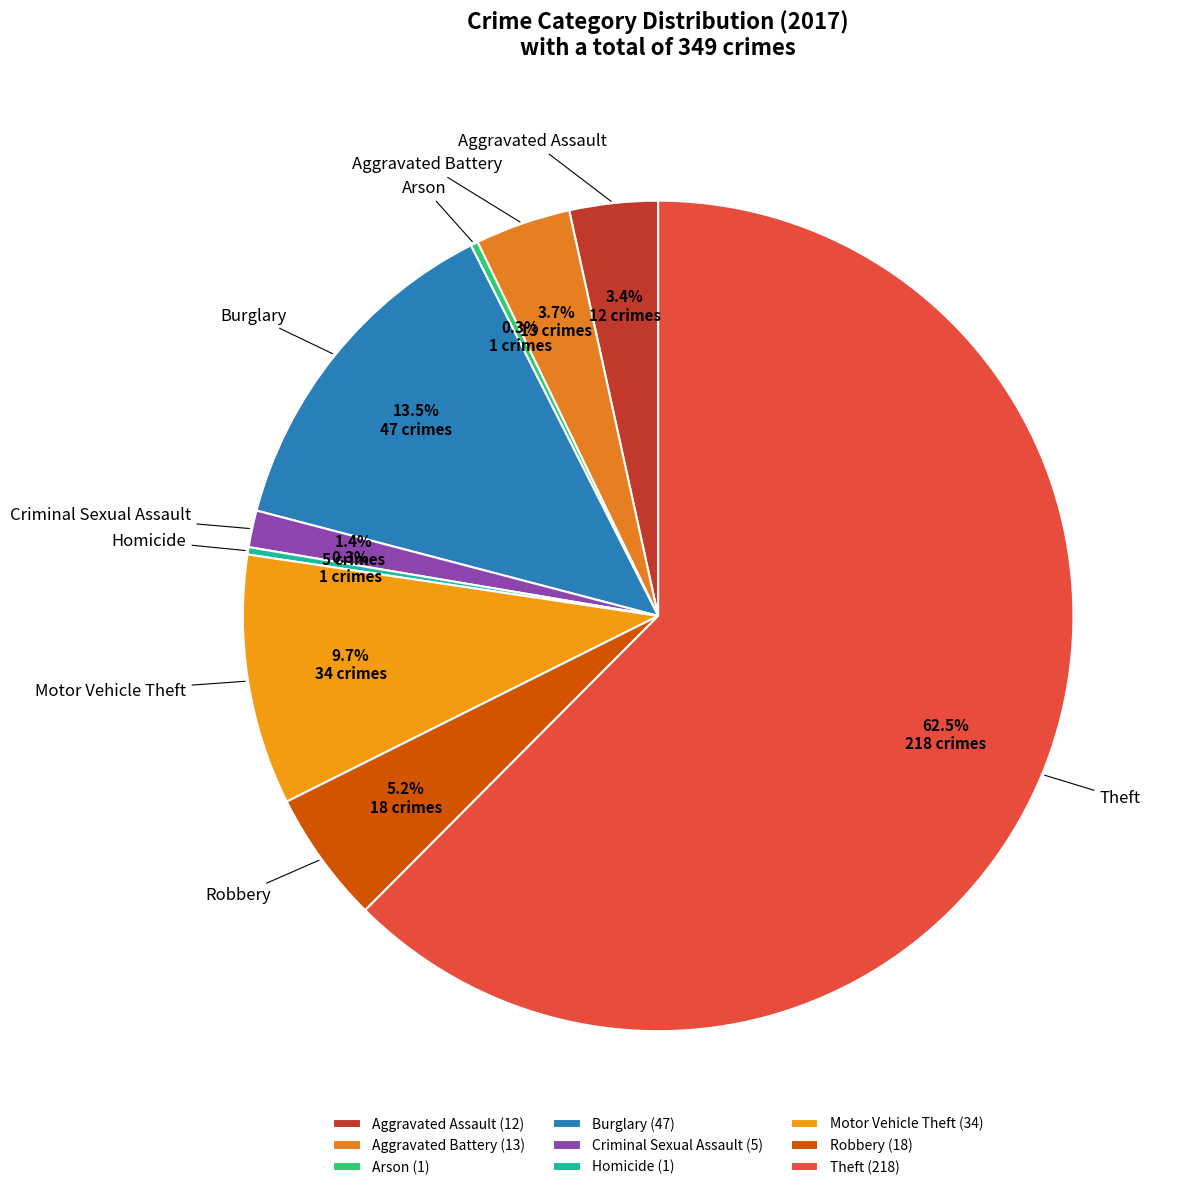

Between Arson and Burglary, which is larger?

Burglary